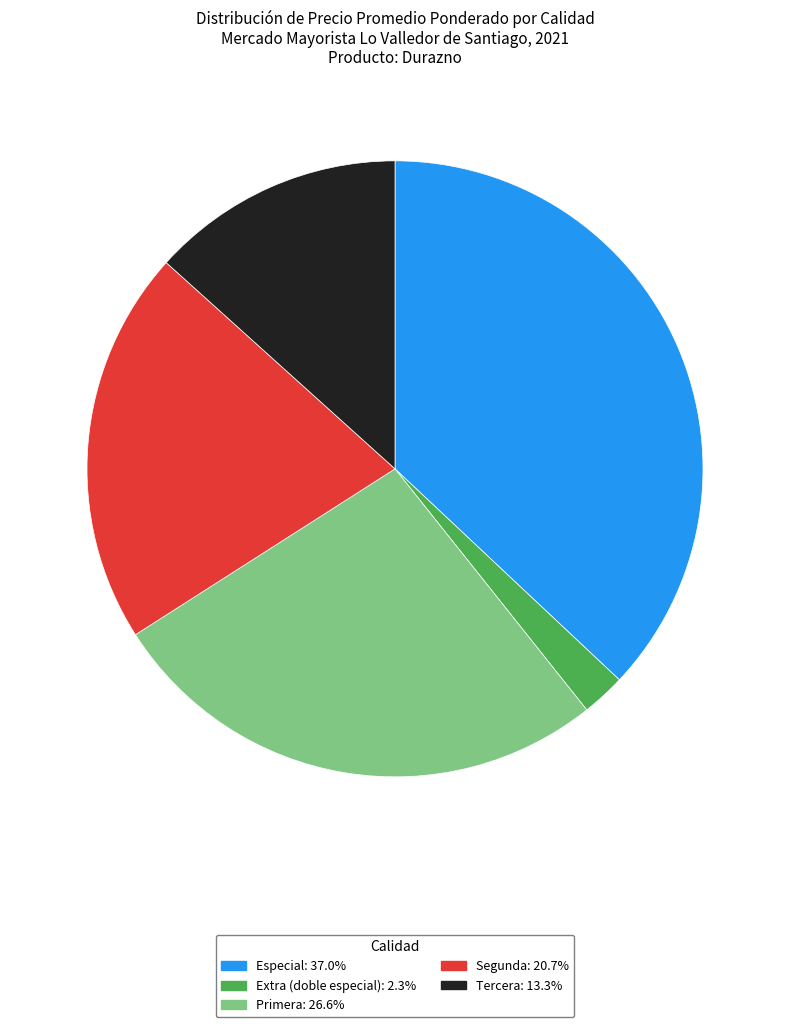

Count the number of slices in the pie.

5